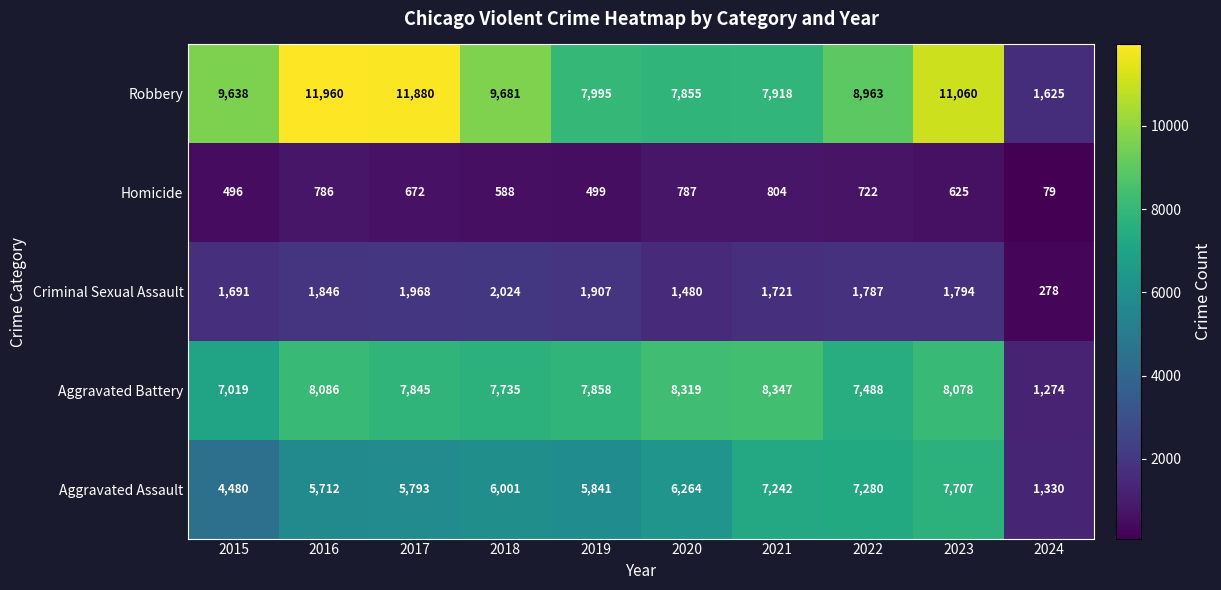

What is the difference between the Aggravated Assault values at 2016 and 2023?

1995